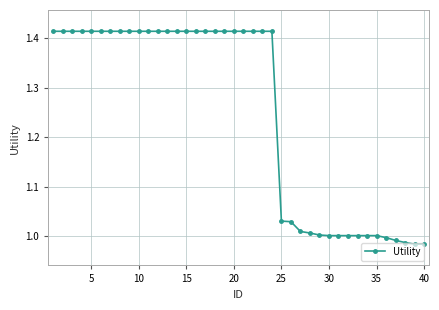

What is the difference between the maximum and minimum values?

0.4